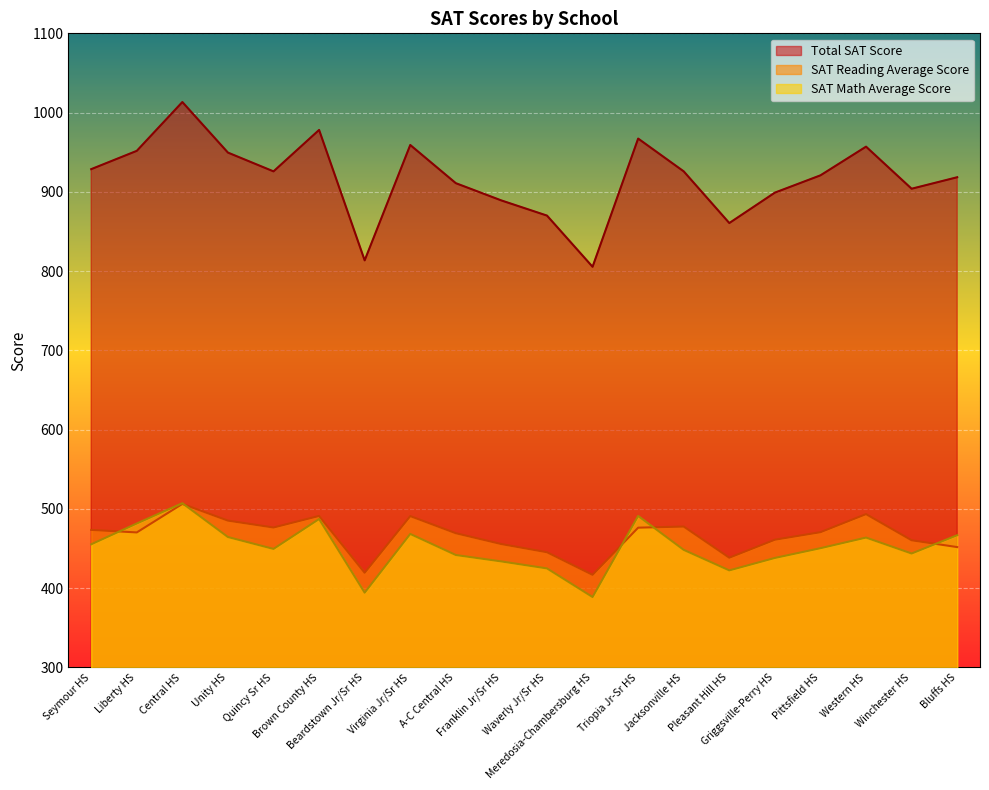

True or false: Total SAT Score has a value of 178.1 at Franklin Jr/Sr HS.

False